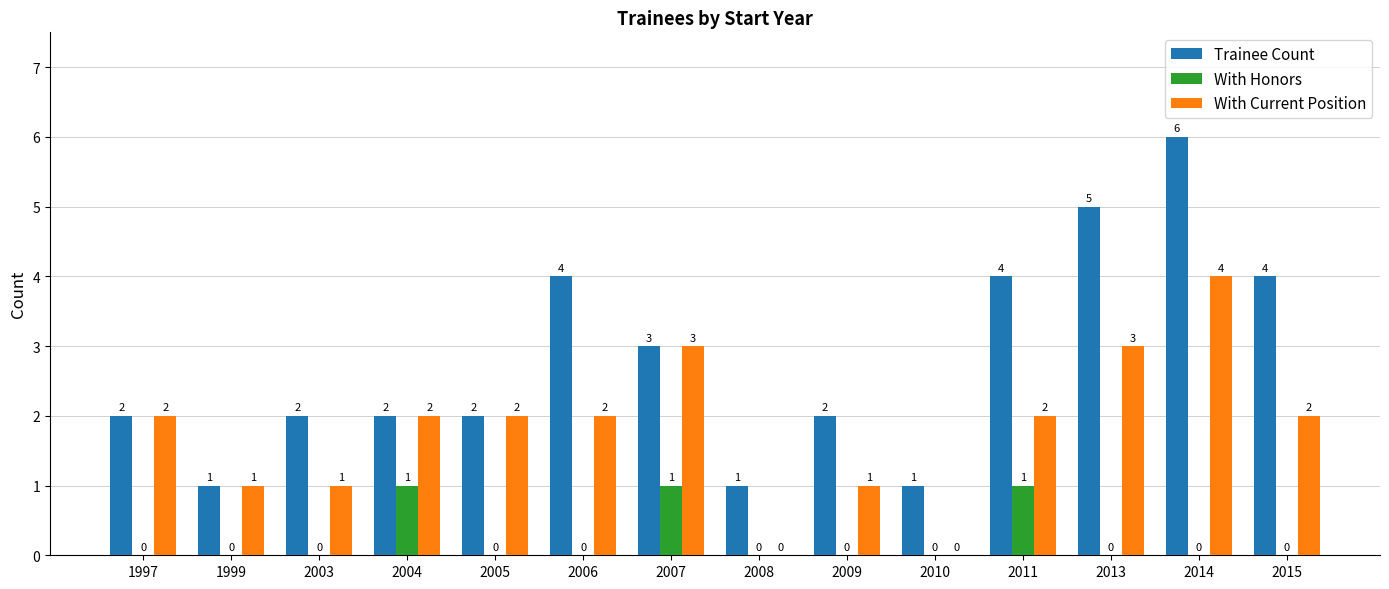

Between 2004 and 2013, which series saw the biggest shift?

Trainee Count